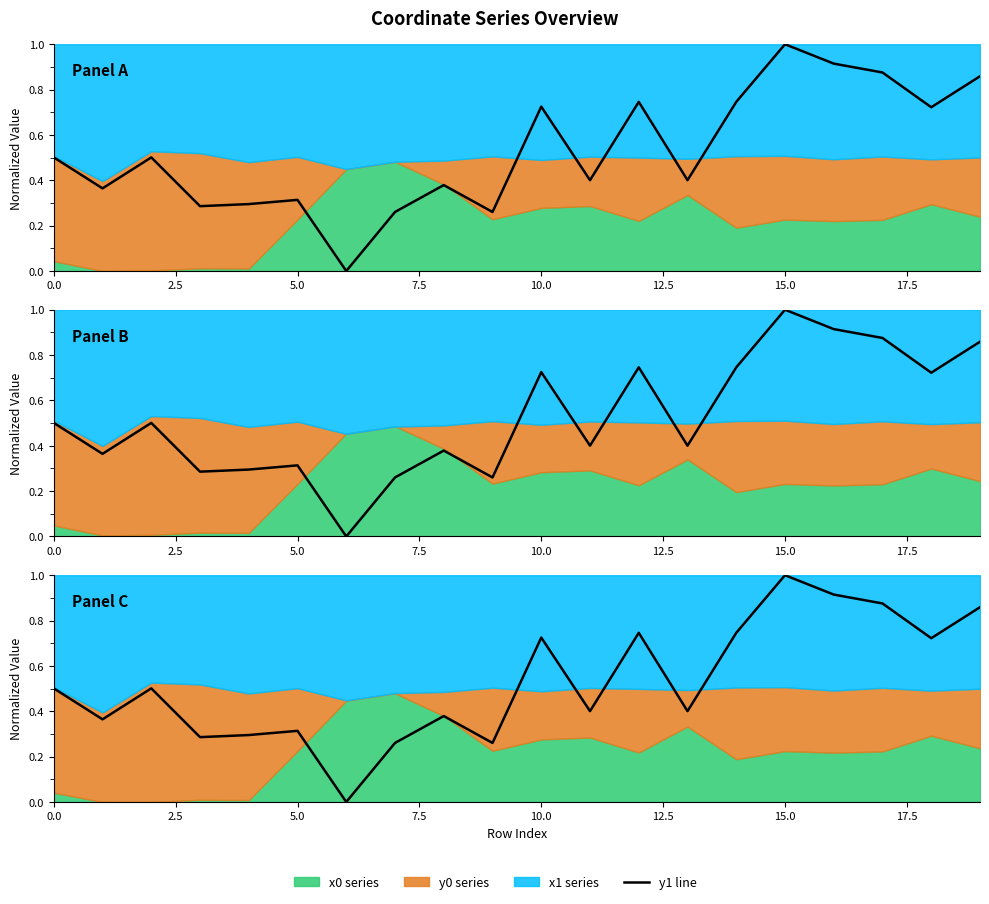

Is it true that the value at 11 is 0.4?

True